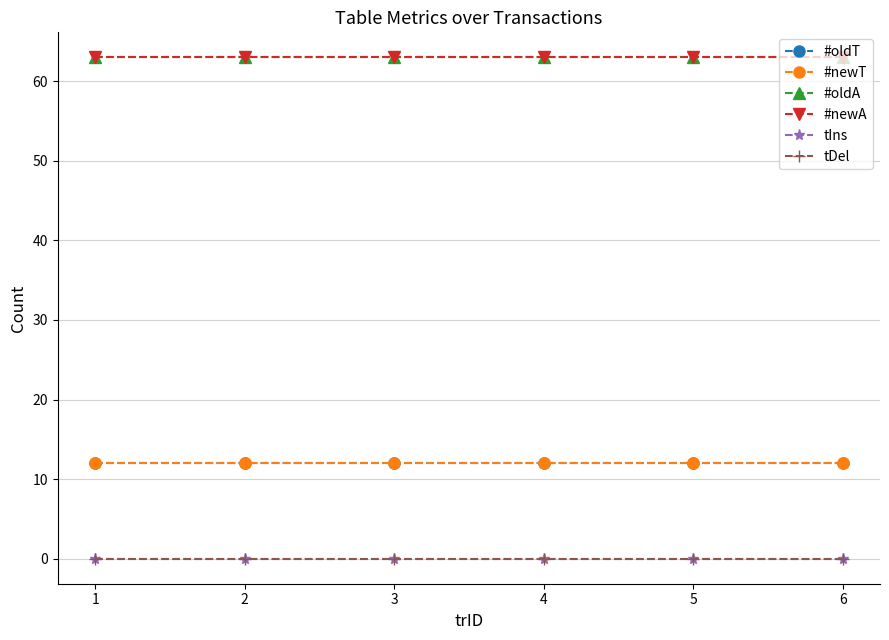

True or false: #newA has a value of 98 at 3.

False